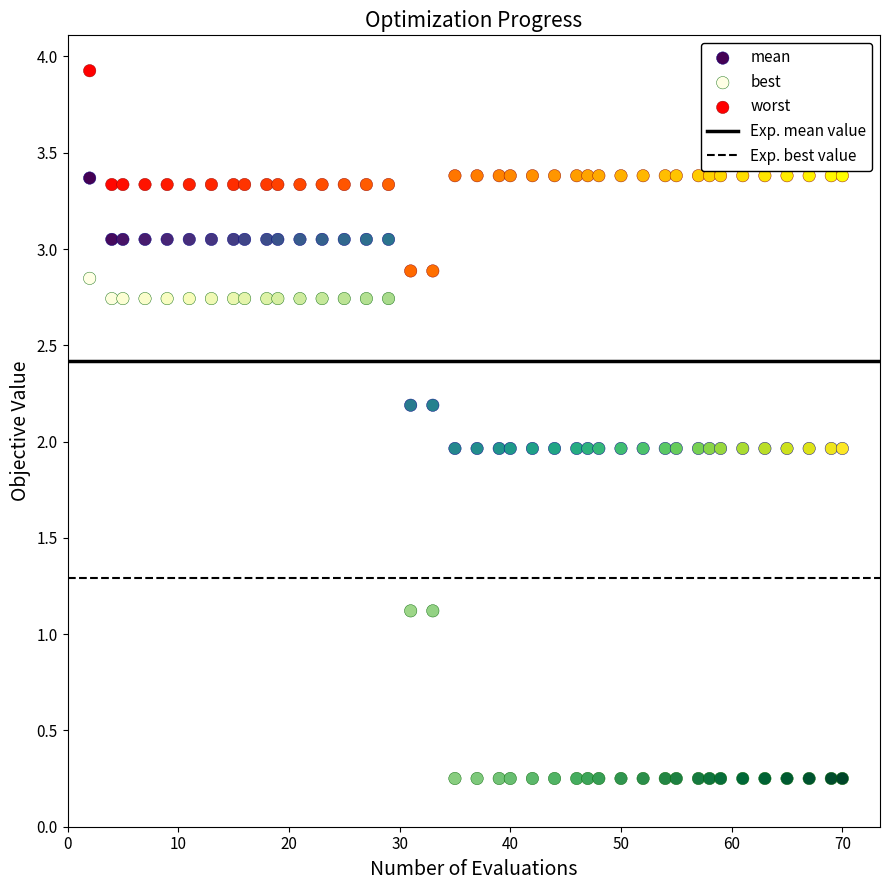

Which series contains the lowest Y value?

best